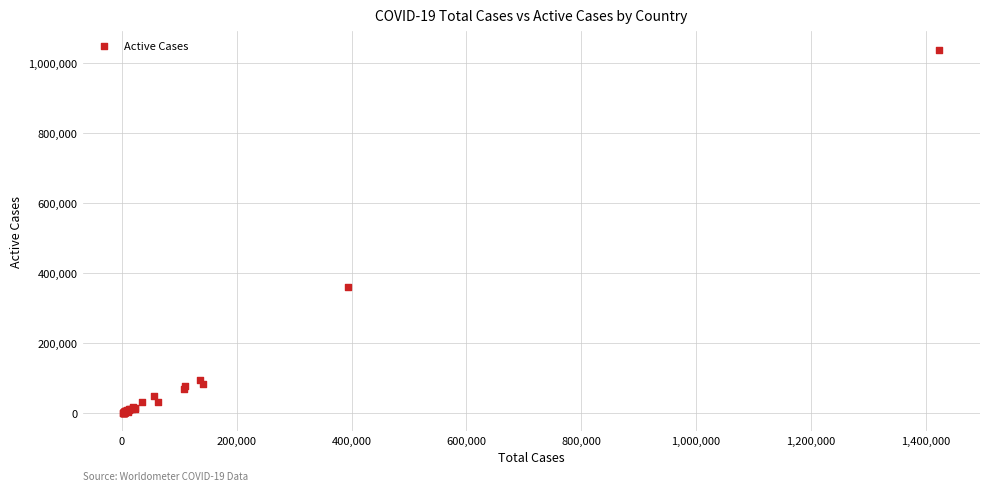

What Y value in the scatter plot is closest to 520727?

359895